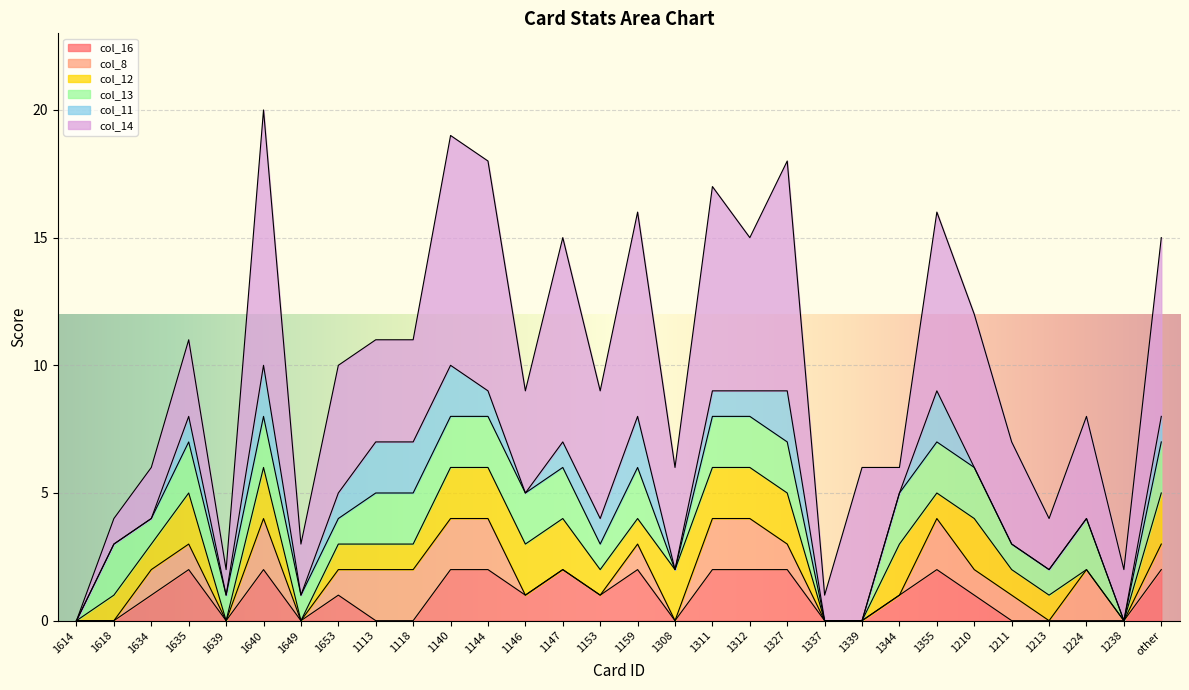

Rank the series at 1312 from highest to lowest value.

col_14, col_16, col_8, col_12, col_13, col_11